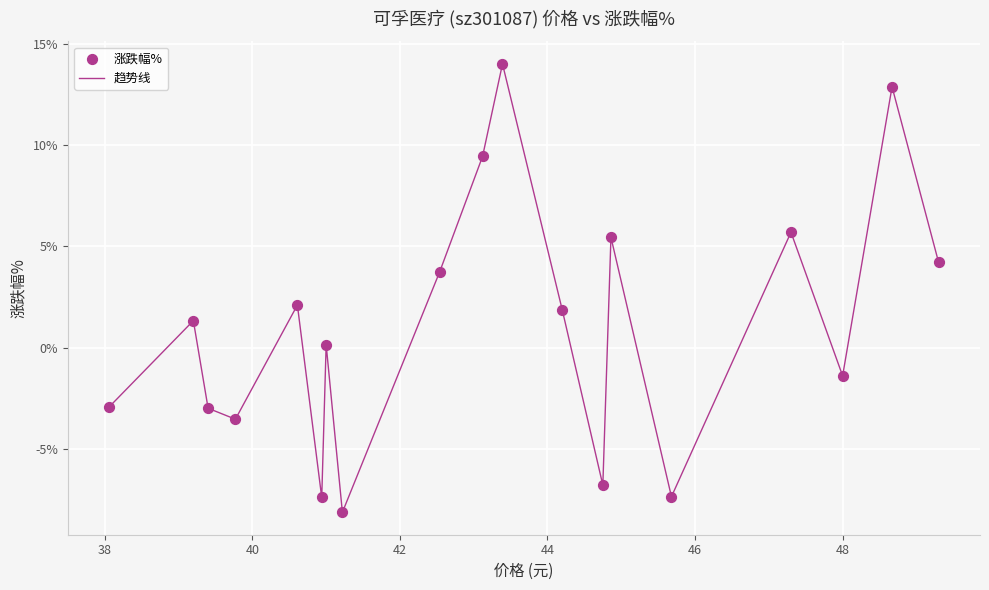

What is the difference between the maximum and minimum values?

22.1